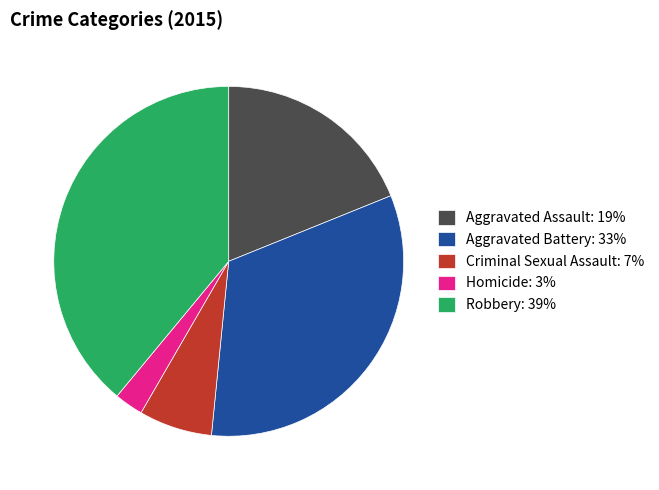

The Aggravated Assault slice represents 19% of the pie. True or false?

True